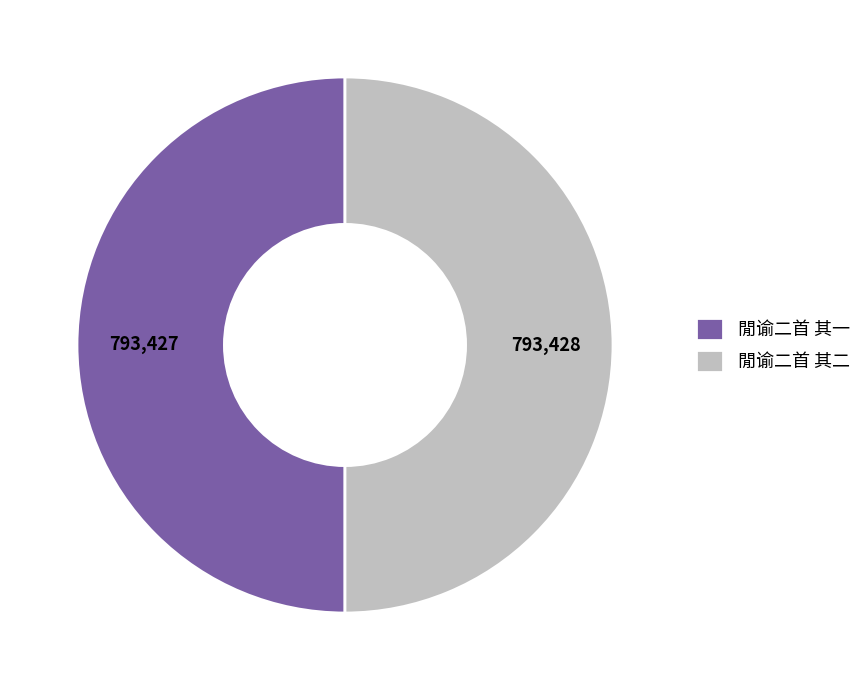

Count the number of slices in the pie.

2